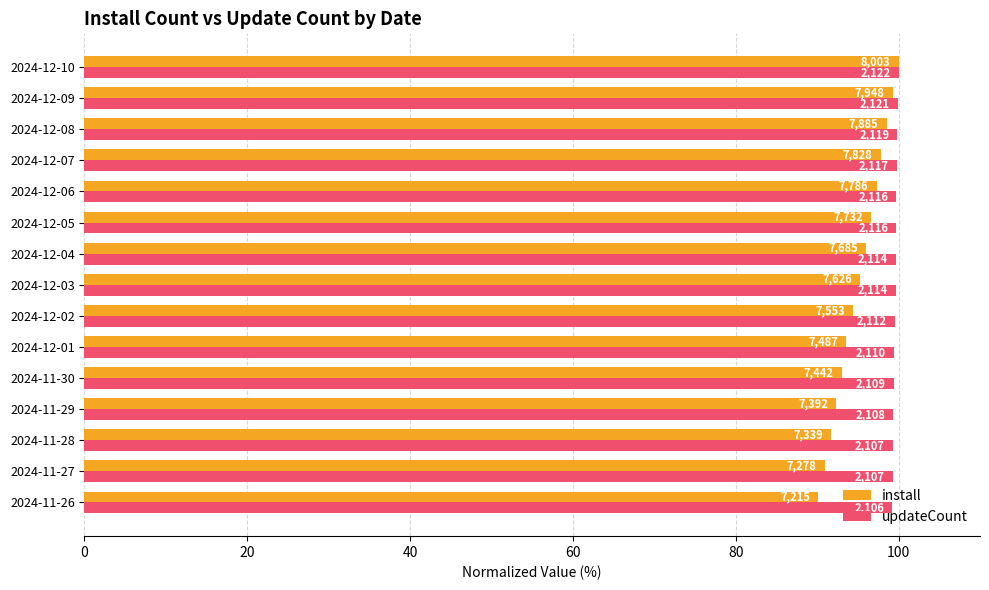

What are all the series names shown in the legend?

install, updateCount